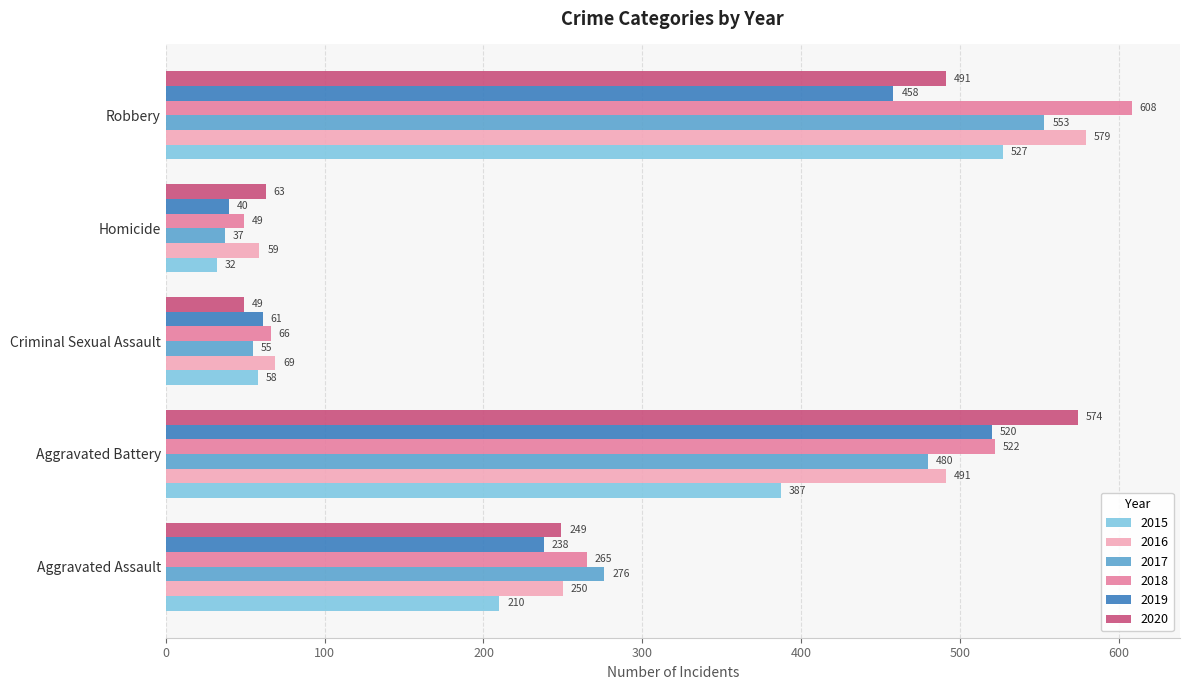

At how many categories does at least one series exceed 68?

4